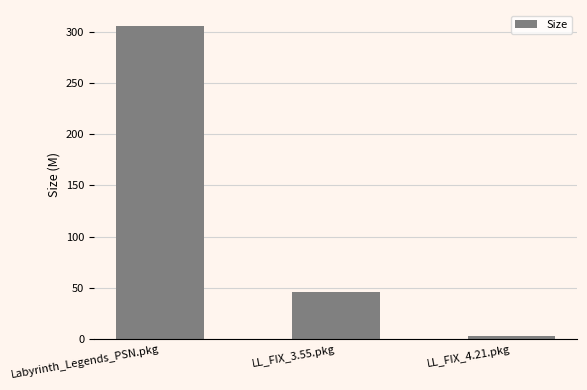

What is the change in value from LL_FIX_3.55.pkg to LL_FIX_4.21.pkg?

-43.6